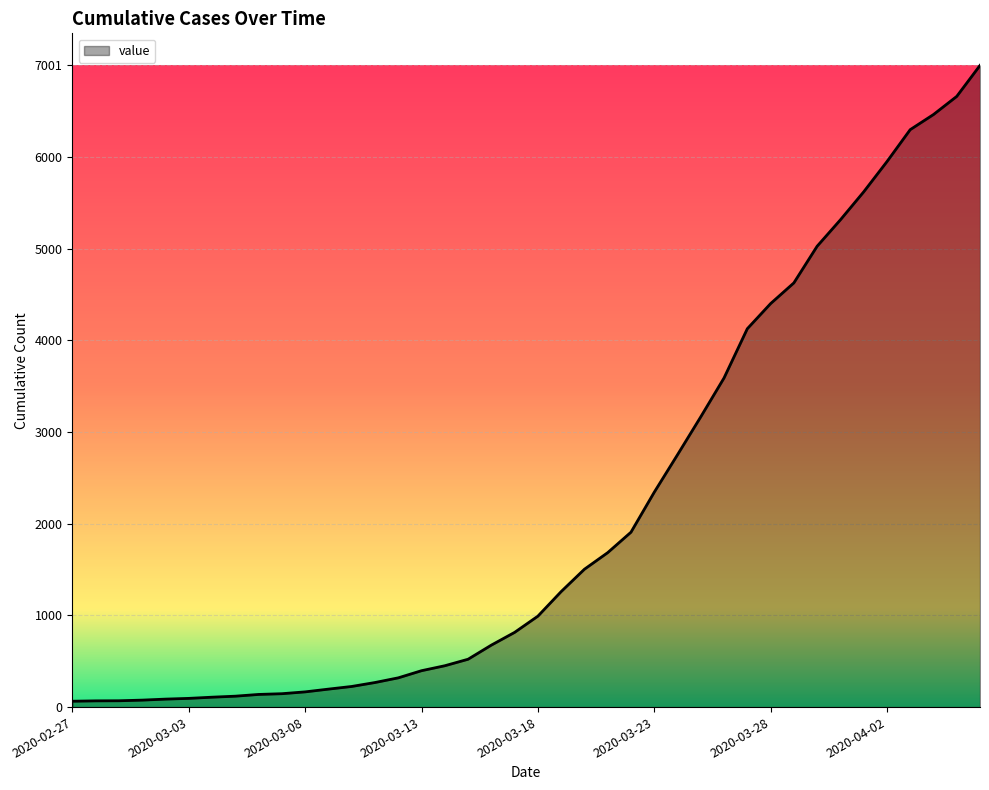

What is the maximum value shown in the chart?

7001